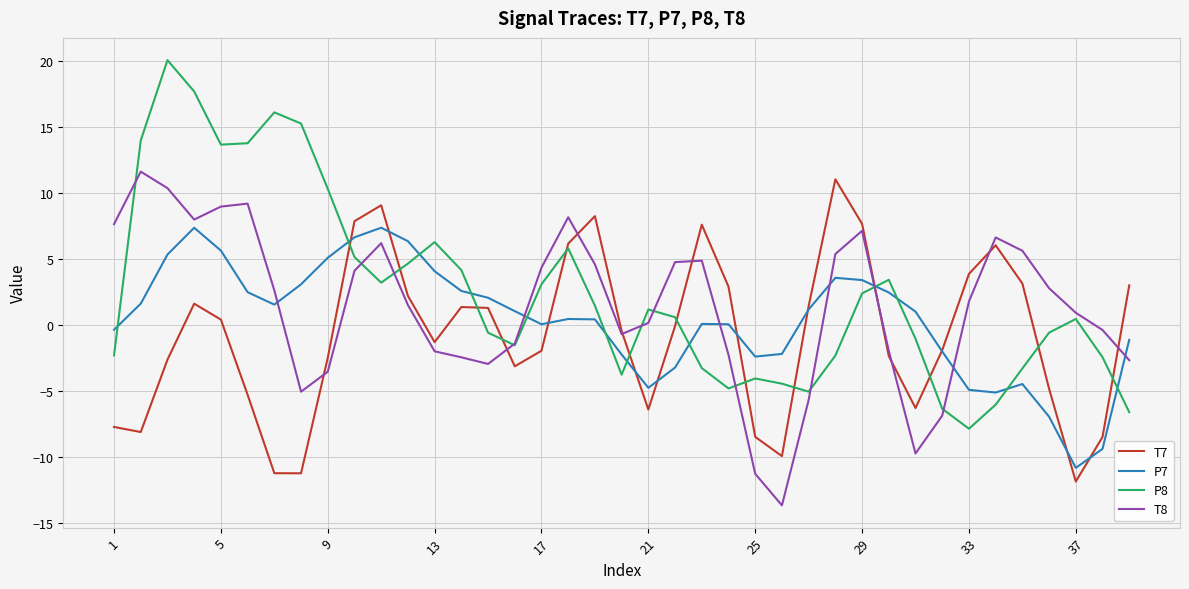

True or false: P8 and P7 cross at least once.

True